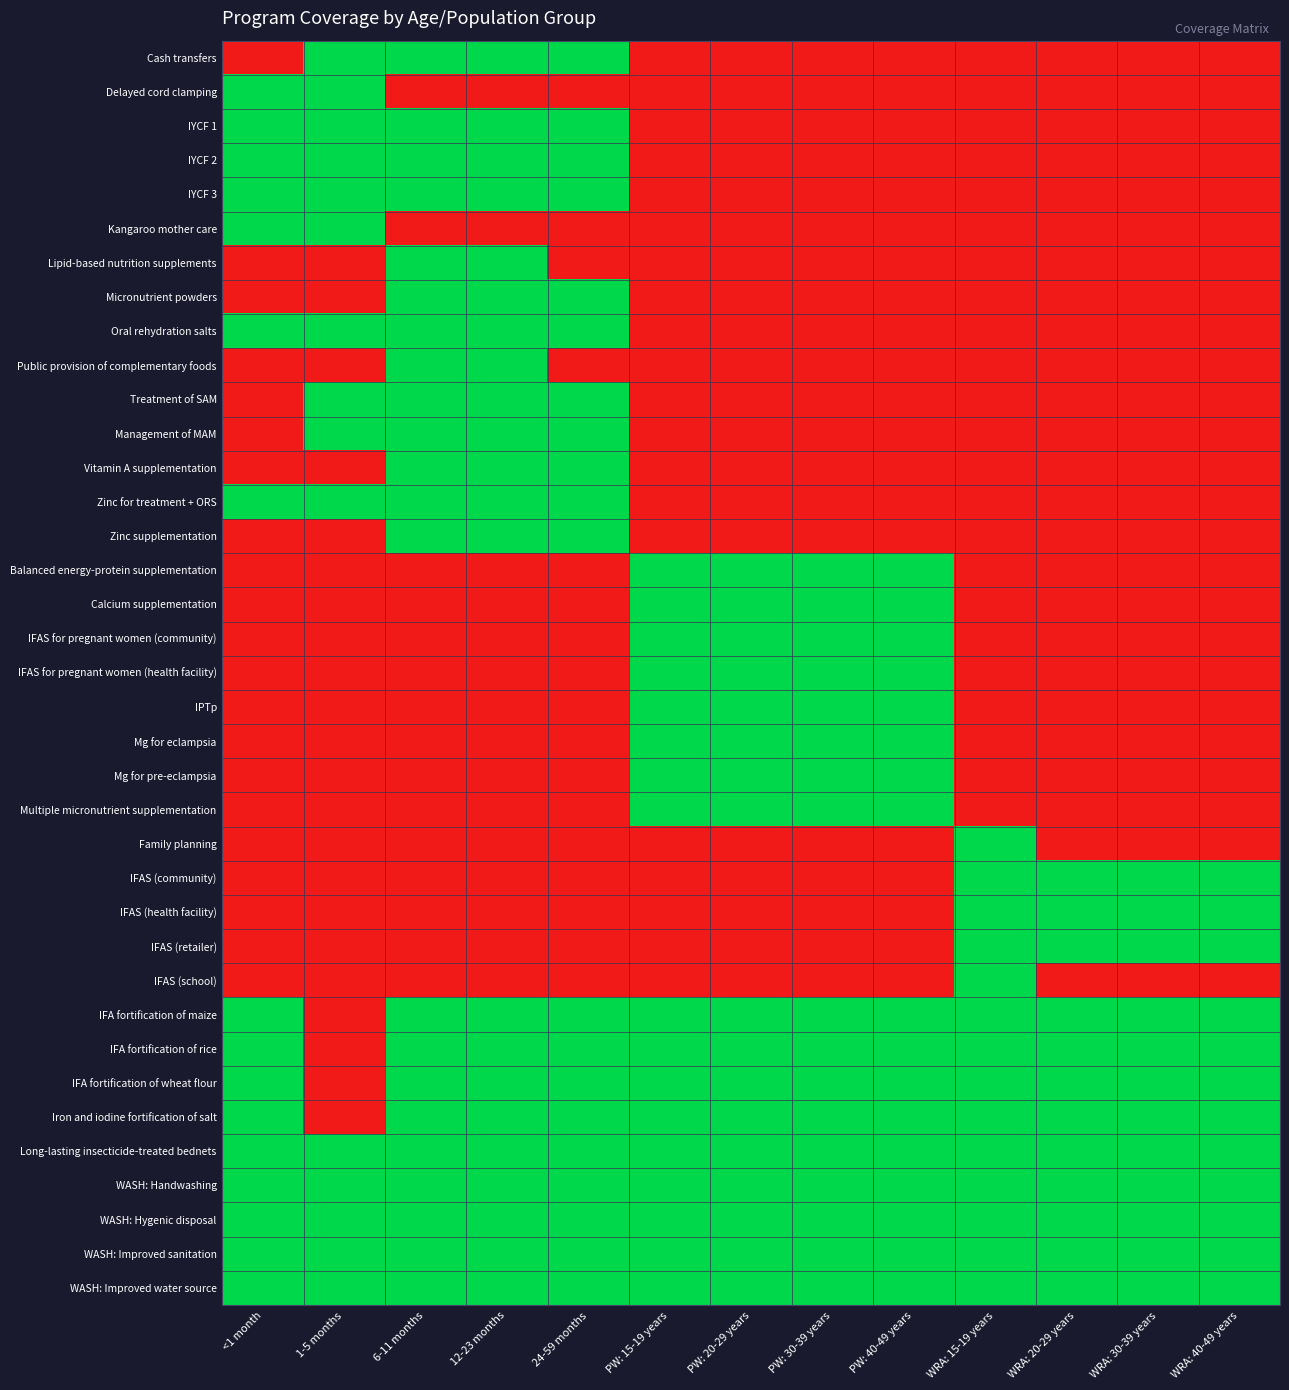

Reading right to left, what are all the values shown in this chart?

Cash transfers: WRA: 40-49 years=0	WRA: 30-39 years=0	WRA: 20-29 years=0	WRA: 15-19 years=0	PW: 40-49 years=0	PW: 30-39 years=0	PW: 20-29 years=0	PW: 15-19 years=0	24-59 months=1	12-23 months=1	6-11 months=1	1-5 months=1	<1 month=0
Delayed cord clamping: WRA: 40-49 years=0	WRA: 30-39 years=0	WRA: 20-29 years=0	WRA: 15-19 years=0	PW: 40-49 years=0	PW: 30-39 years=0	PW: 20-29 years=0	PW: 15-19 years=0	24-59 months=0	12-23 months=0	6-11 months=0	1-5 months=1	<1 month=1
IYCF 1: WRA: 40-49 years=0	WRA: 30-39 years=0	WRA: 20-29 years=0	WRA: 15-19 years=0	PW: 40-49 years=0	PW: 30-39 years=0	PW: 20-29 years=0	PW: 15-19 years=0	24-59 months=1	12-23 months=1	6-11 months=1	1-5 months=1	<1 month=1
IYCF 2: WRA: 40-49 years=0	WRA: 30-39 years=0	WRA: 20-29 years=0	WRA: 15-19 years=0	PW: 40-49 years=0	PW: 30-39 years=0	PW: 20-29 years=0	PW: 15-19 years=0	24-59 months=1	12-23 months=1	6-11 months=1	1-5 months=1	<1 month=1
IYCF 3: WRA: 40-49 years=0	WRA: 30-39 years=0	WRA: 20-29 years=0	WRA: 15-19 years=0	PW: 40-49 years=0	PW: 30-39 years=0	PW: 20-29 years=0	PW: 15-19 years=0	24-59 months=1	12-23 months=1	6-11 months=1	1-5 months=1	<1 month=1
Kangaroo mother care: WRA: 40-49 years=0	WRA: 30-39 years=0	WRA: 20-29 years=0	WRA: 15-19 years=0	PW: 40-49 years=0	PW: 30-39 years=0	PW: 20-29 years=0	PW: 15-19 years=0	24-59 months=0	12-23 months=0	6-11 months=0	1-5 months=1	<1 month=1
Lipid-based nutrition supplements: WRA: 40-49 years=0	WRA: 30-39 years=0	WRA: 20-29 years=0	WRA: 15-19 years=0	PW: 40-49 years=0	PW: 30-39 years=0	PW: 20-29 years=0	PW: 15-19 years=0	24-59 months=0	12-23 months=1	6-11 months=1	1-5 months=0	<1 month=0
Micronutrient powders: WRA: 40-49 years=0	WRA: 30-39 years=0	WRA: 20-29 years=0	WRA: 15-19 years=0	PW: 40-49 years=0	PW: 30-39 years=0	PW: 20-29 years=0	PW: 15-19 years=0	24-59 months=1	12-23 months=1	6-11 months=1	1-5 months=0	<1 month=0
Oral rehydration salts: WRA: 40-49 years=0	WRA: 30-39 years=0	WRA: 20-29 years=0	WRA: 15-19 years=0	PW: 40-49 years=0	PW: 30-39 years=0	PW: 20-29 years=0	PW: 15-19 years=0	24-59 months=1	12-23 months=1	6-11 months=1	1-5 months=1	<1 month=1
Public provision of complementary foods: WRA: 40-49 years=0	WRA: 30-39 years=0	WRA: 20-29 years=0	WRA: 15-19 years=0	PW: 40-49 years=0	PW: 30-39 years=0	PW: 20-29 years=0	PW: 15-19 years=0	24-59 months=0	12-23 months=1	6-11 months=1	1-5 months=0	<1 month=0
Treatment of SAM: WRA: 40-49 years=0	WRA: 30-39 years=0	WRA: 20-29 years=0	WRA: 15-19 years=0	PW: 40-49 years=0	PW: 30-39 years=0	PW: 20-29 years=0	PW: 15-19 years=0	24-59 months=1	12-23 months=1	6-11 months=1	1-5 months=1	<1 month=0
Management of MAM: WRA: 40-49 years=0	WRA: 30-39 years=0	WRA: 20-29 years=0	WRA: 15-19 years=0	PW: 40-49 years=0	PW: 30-39 years=0	PW: 20-29 years=0	PW: 15-19 years=0	24-59 months=1	12-23 months=1	6-11 months=1	1-5 months=1	<1 month=0
Vitamin A supplementation: WRA: 40-49 years=0	WRA: 30-39 years=0	WRA: 20-29 years=0	WRA: 15-19 years=0	PW: 40-49 years=0	PW: 30-39 years=0	PW: 20-29 years=0	PW: 15-19 years=0	24-59 months=1	12-23 months=1	6-11 months=1	1-5 months=0	<1 month=0
Zinc for treatment + ORS: WRA: 40-49 years=0	WRA: 30-39 years=0	WRA: 20-29 years=0	WRA: 15-19 years=0	PW: 40-49 years=0	PW: 30-39 years=0	PW: 20-29 years=0	PW: 15-19 years=0	24-59 months=1	12-23 months=1	6-11 months=1	1-5 months=1	<1 month=1
Zinc supplementation: WRA: 40-49 years=0	WRA: 30-39 years=0	WRA: 20-29 years=0	WRA: 15-19 years=0	PW: 40-49 years=0	PW: 30-39 years=0	PW: 20-29 years=0	PW: 15-19 years=0	24-59 months=1	12-23 months=1	6-11 months=1	1-5 months=0	<1 month=0
Balanced energy-protein supplementation: WRA: 40-49 years=0	WRA: 30-39 years=0	WRA: 20-29 years=0	WRA: 15-19 years=0	PW: 40-49 years=1	PW: 30-39 years=1	PW: 20-29 years=1	PW: 15-19 years=1	24-59 months=0	12-23 months=0	6-11 months=0	1-5 months=0	<1 month=0
Calcium supplementation: WRA: 40-49 years=0	WRA: 30-39 years=0	WRA: 20-29 years=0	WRA: 15-19 years=0	PW: 40-49 years=1	PW: 30-39 years=1	PW: 20-29 years=1	PW: 15-19 years=1	24-59 months=0	12-23 months=0	6-11 months=0	1-5 months=0	<1 month=0
IFAS for pregnant women (community): WRA: 40-49 years=0	WRA: 30-39 years=0	WRA: 20-29 years=0	WRA: 15-19 years=0	PW: 40-49 years=1	PW: 30-39 years=1	PW: 20-29 years=1	PW: 15-19 years=1	24-59 months=0	12-23 months=0	6-11 months=0	1-5 months=0	<1 month=0
IFAS for pregnant women (health facility): WRA: 40-49 years=0	WRA: 30-39 years=0	WRA: 20-29 years=0	WRA: 15-19 years=0	PW: 40-49 years=1	PW: 30-39 years=1	PW: 20-29 years=1	PW: 15-19 years=1	24-59 months=0	12-23 months=0	6-11 months=0	1-5 months=0	<1 month=0
IPTp: WRA: 40-49 years=0	WRA: 30-39 years=0	WRA: 20-29 years=0	WRA: 15-19 years=0	PW: 40-49 years=1	PW: 30-39 years=1	PW: 20-29 years=1	PW: 15-19 years=1	24-59 months=0	12-23 months=0	6-11 months=0	1-5 months=0	<1 month=0
Mg for eclampsia: WRA: 40-49 years=0	WRA: 30-39 years=0	WRA: 20-29 years=0	WRA: 15-19 years=0	PW: 40-49 years=1	PW: 30-39 years=1	PW: 20-29 years=1	PW: 15-19 years=1	24-59 months=0	12-23 months=0	6-11 months=0	1-5 months=0	<1 month=0
Mg for pre-eclampsia: WRA: 40-49 years=0	WRA: 30-39 years=0	WRA: 20-29 years=0	WRA: 15-19 years=0	PW: 40-49 years=1	PW: 30-39 years=1	PW: 20-29 years=1	PW: 15-19 years=1	24-59 months=0	12-23 months=0	6-11 months=0	1-5 months=0	<1 month=0
Multiple micronutrient supplementation: WRA: 40-49 years=0	WRA: 30-39 years=0	WRA: 20-29 years=0	WRA: 15-19 years=0	PW: 40-49 years=1	PW: 30-39 years=1	PW: 20-29 years=1	PW: 15-19 years=1	24-59 months=0	12-23 months=0	6-11 months=0	1-5 months=0	<1 month=0
Family planning: WRA: 40-49 years=0	WRA: 30-39 years=0	WRA: 20-29 years=0	WRA: 15-19 years=1	PW: 40-49 years=0	PW: 30-39 years=0	PW: 20-29 years=0	PW: 15-19 years=0	24-59 months=0	12-23 months=0	6-11 months=0	1-5 months=0	<1 month=0
IFAS (community): WRA: 40-49 years=1	WRA: 30-39 years=1	WRA: 20-29 years=1	WRA: 15-19 years=1	PW: 40-49 years=0	PW: 30-39 years=0	PW: 20-29 years=0	PW: 15-19 years=0	24-59 months=0	12-23 months=0	6-11 months=0	1-5 months=0	<1 month=0
IFAS (health facility): WRA: 40-49 years=1	WRA: 30-39 years=1	WRA: 20-29 years=1	WRA: 15-19 years=1	PW: 40-49 years=0	PW: 30-39 years=0	PW: 20-29 years=0	PW: 15-19 years=0	24-59 months=0	12-23 months=0	6-11 months=0	1-5 months=0	<1 month=0
IFAS (retailer): WRA: 40-49 years=1	WRA: 30-39 years=1	WRA: 20-29 years=1	WRA: 15-19 years=1	PW: 40-49 years=0	PW: 30-39 years=0	PW: 20-29 years=0	PW: 15-19 years=0	24-59 months=0	12-23 months=0	6-11 months=0	1-5 months=0	<1 month=0
IFAS (school): WRA: 40-49 years=0	WRA: 30-39 years=0	WRA: 20-29 years=0	WRA: 15-19 years=1	PW: 40-49 years=0	PW: 30-39 years=0	PW: 20-29 years=0	PW: 15-19 years=0	24-59 months=0	12-23 months=0	6-11 months=0	1-5 months=0	<1 month=0
IFA fortification of maize: WRA: 40-49 years=1	WRA: 30-39 years=1	WRA: 20-29 years=1	WRA: 15-19 years=1	PW: 40-49 years=1	PW: 30-39 years=1	PW: 20-29 years=1	PW: 15-19 years=1	24-59 months=1	12-23 months=1	6-11 months=1	1-5 months=0	<1 month=1
IFA fortification of rice: WRA: 40-49 years=1	WRA: 30-39 years=1	WRA: 20-29 years=1	WRA: 15-19 years=1	PW: 40-49 years=1	PW: 30-39 years=1	PW: 20-29 years=1	PW: 15-19 years=1	24-59 months=1	12-23 months=1	6-11 months=1	1-5 months=0	<1 month=1
IFA fortification of wheat flour: WRA: 40-49 years=1	WRA: 30-39 years=1	WRA: 20-29 years=1	WRA: 15-19 years=1	PW: 40-49 years=1	PW: 30-39 years=1	PW: 20-29 years=1	PW: 15-19 years=1	24-59 months=1	12-23 months=1	6-11 months=1	1-5 months=0	<1 month=1
Iron and iodine fortification of salt: WRA: 40-49 years=1	WRA: 30-39 years=1	WRA: 20-29 years=1	WRA: 15-19 years=1	PW: 40-49 years=1	PW: 30-39 years=1	PW: 20-29 years=1	PW: 15-19 years=1	24-59 months=1	12-23 months=1	6-11 months=1	1-5 months=0	<1 month=1
Long-lasting insecticide-treated bednets: WRA: 40-49 years=1	WRA: 30-39 years=1	WRA: 20-29 years=1	WRA: 15-19 years=1	PW: 40-49 years=1	PW: 30-39 years=1	PW: 20-29 years=1	PW: 15-19 years=1	24-59 months=1	12-23 months=1	6-11 months=1	1-5 months=1	<1 month=1
WASH: Handwashing: WRA: 40-49 years=1	WRA: 30-39 years=1	WRA: 20-29 years=1	WRA: 15-19 years=1	PW: 40-49 years=1	PW: 30-39 years=1	PW: 20-29 years=1	PW: 15-19 years=1	24-59 months=1	12-23 months=1	6-11 months=1	1-5 months=1	<1 month=1
WASH: Hygenic disposal: WRA: 40-49 years=1	WRA: 30-39 years=1	WRA: 20-29 years=1	WRA: 15-19 years=1	PW: 40-49 years=1	PW: 30-39 years=1	PW: 20-29 years=1	PW: 15-19 years=1	24-59 months=1	12-23 months=1	6-11 months=1	1-5 months=1	<1 month=1
WASH: Improved sanitation: WRA: 40-49 years=1	WRA: 30-39 years=1	WRA: 20-29 years=1	WRA: 15-19 years=1	PW: 40-49 years=1	PW: 30-39 years=1	PW: 20-29 years=1	PW: 15-19 years=1	24-59 months=1	12-23 months=1	6-11 months=1	1-5 months=1	<1 month=1
WASH: Improved water source: WRA: 40-49 years=1	WRA: 30-39 years=1	WRA: 20-29 years=1	WRA: 15-19 years=1	PW: 40-49 years=1	PW: 30-39 years=1	PW: 20-29 years=1	PW: 15-19 years=1	24-59 months=1	12-23 months=1	6-11 months=1	1-5 months=1	<1 month=1